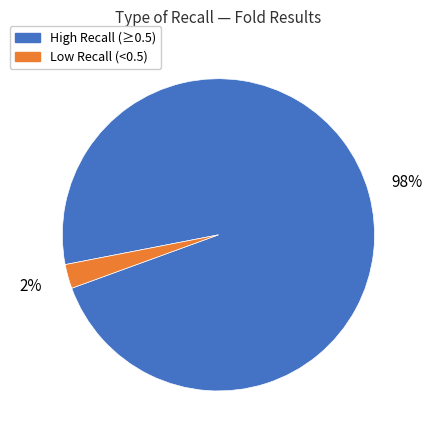

The Low Recall (<0.5) slice represents 2% of the pie. True or false?

True